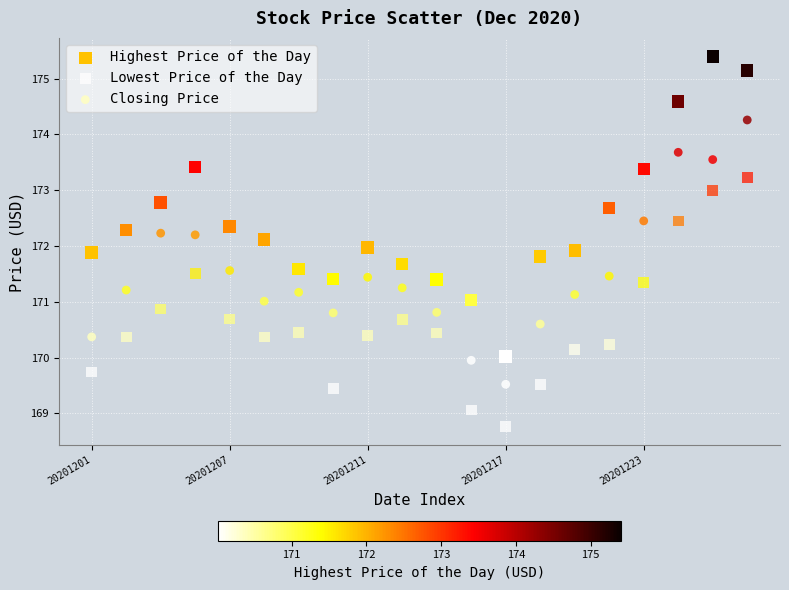

Which series reaches the maximum Y coordinate?

Highest Price of the Day